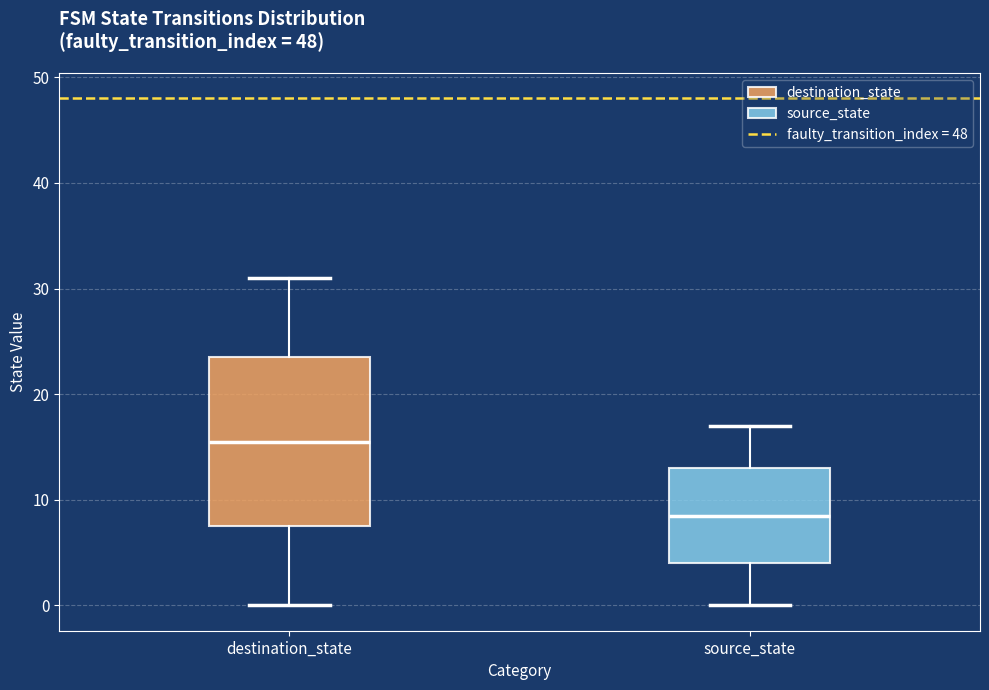

Which box's median line is the lowest?

source_state